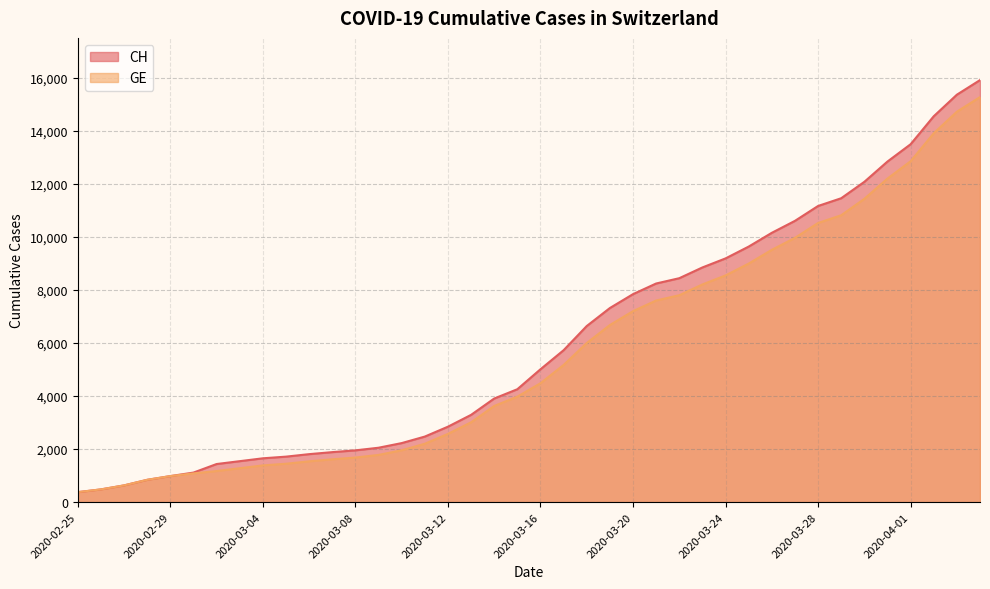

What are all the series names shown in the legend?

CH, GE